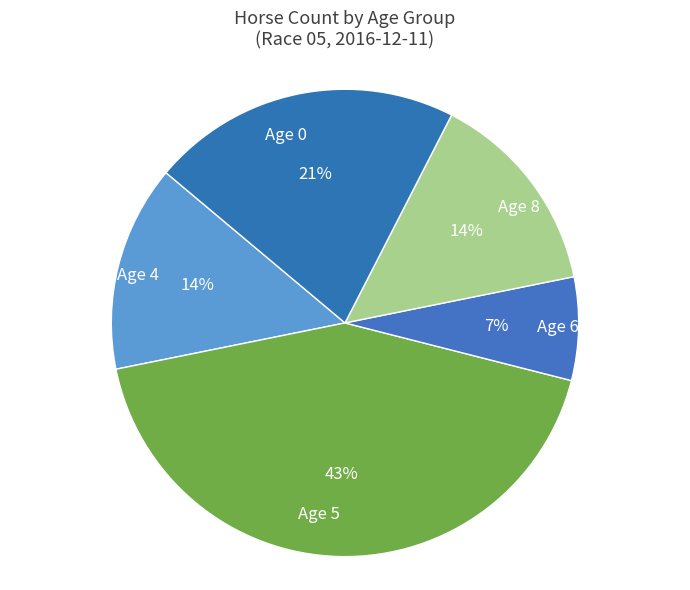

Does Age 8 represent more than half of the total?

No